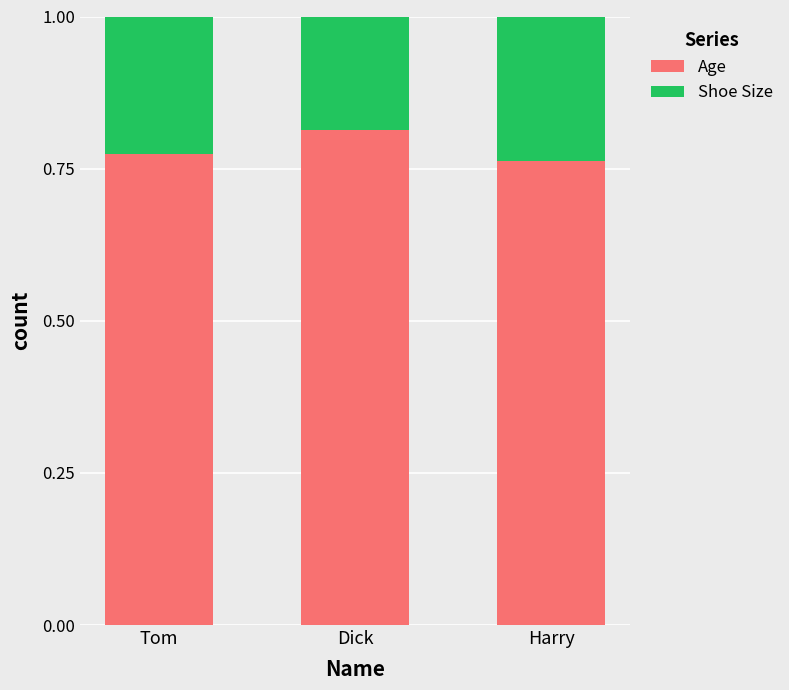

How many series are shown in this chart?

2